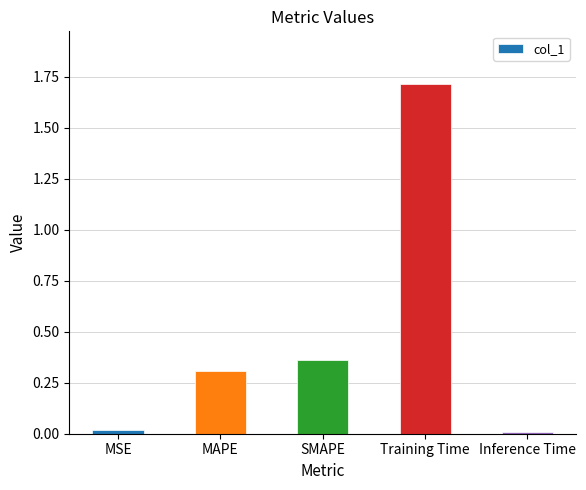

What is the change in value from MAPE to Training Time?

+1.4